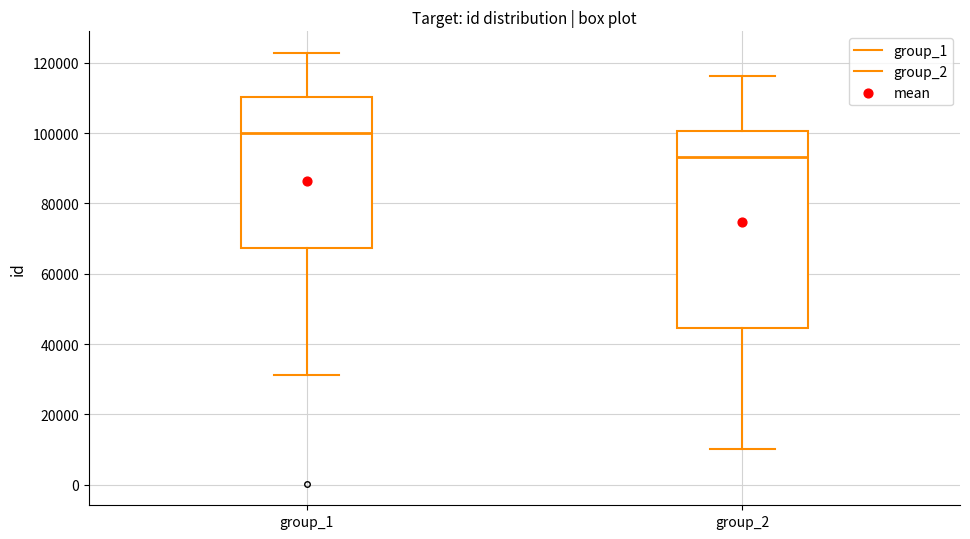

Reading left to right, transcribe this box plot: for each box, give where its median line is, the range the box spans, and where its two whiskers end, as read against the y-axis. The values are not printed on the chart, so give them approximately, as read against the axis.

group_1: median 100000, box 68000 to 110000, whiskers 32000 to 122000
group_2: median 94000, box 44000 to 100000, whiskers 10000 to 116000